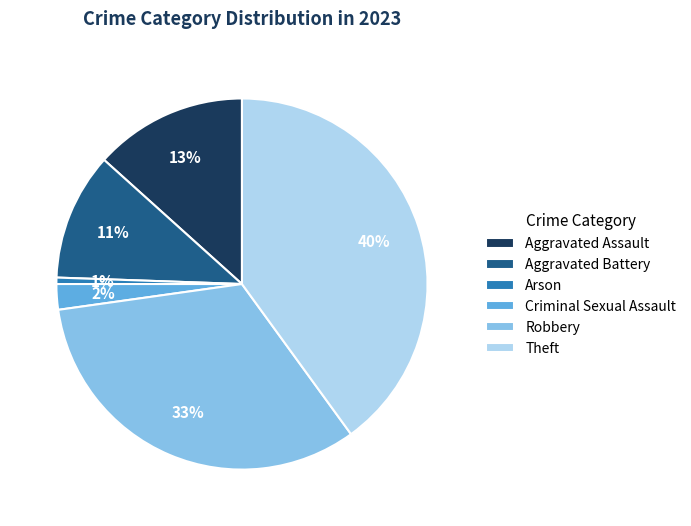

Which has a higher value, Arson or Robbery?

Robbery